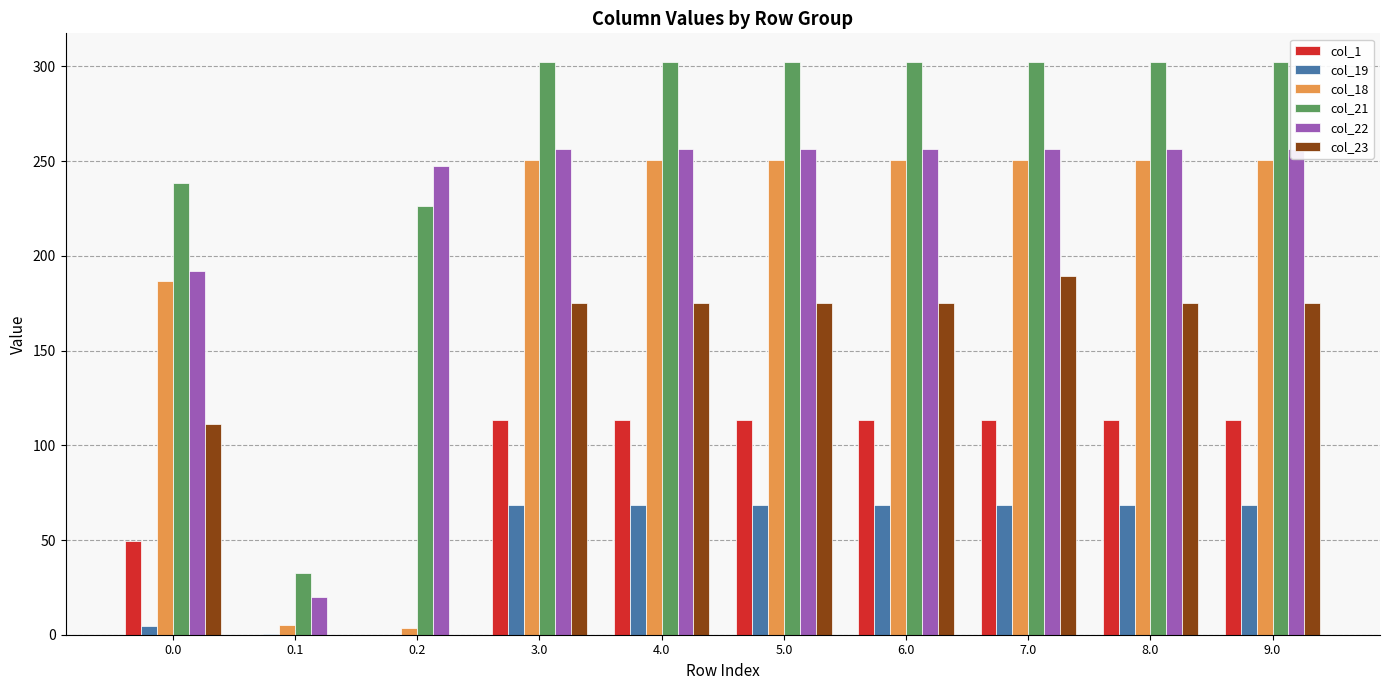

How many data points does each series have?

10